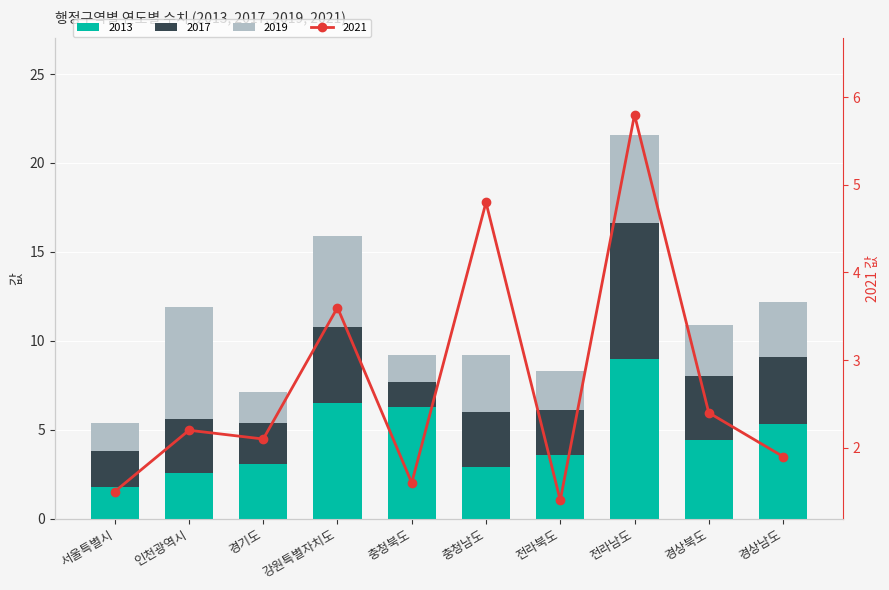

What is the sum of all 2019 values?

32.6